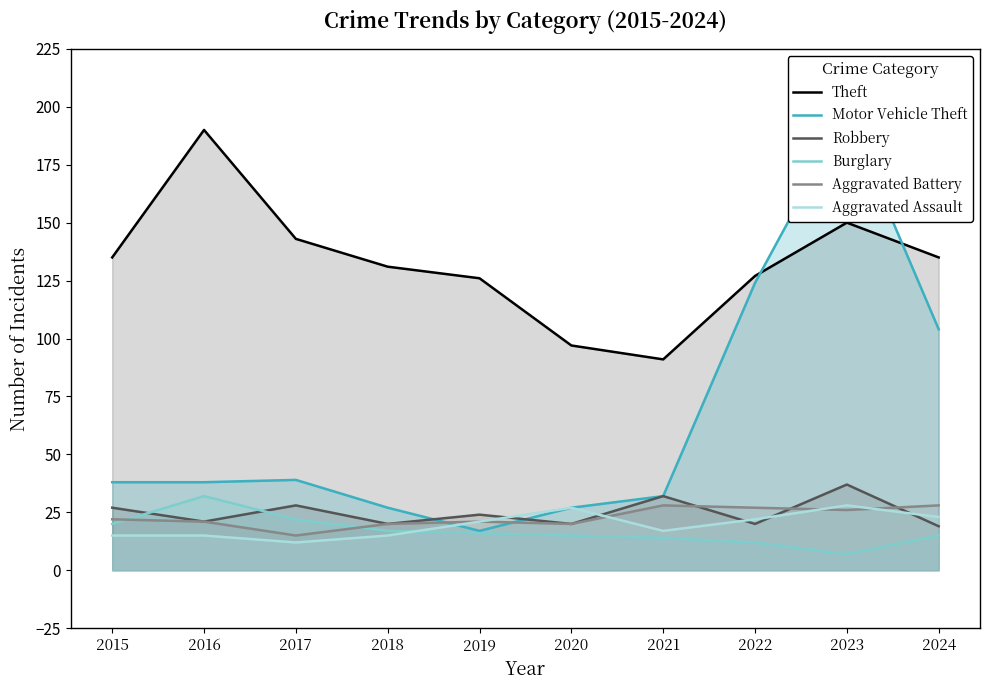

What is the sum of all Robbery values?

248